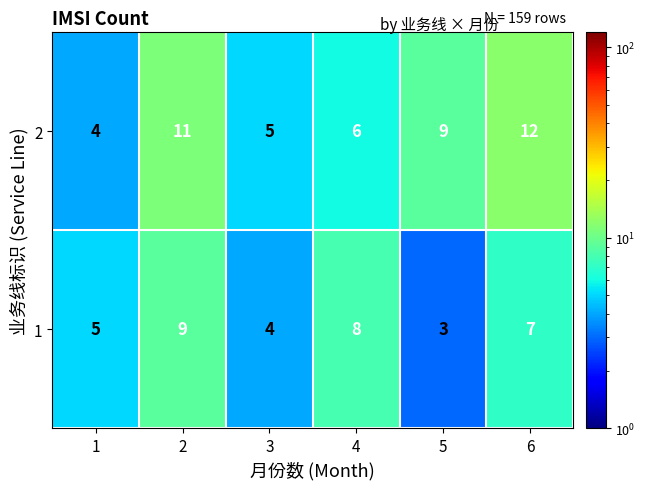

What is the difference between the maximum and second lowest values in the 2 series?

7